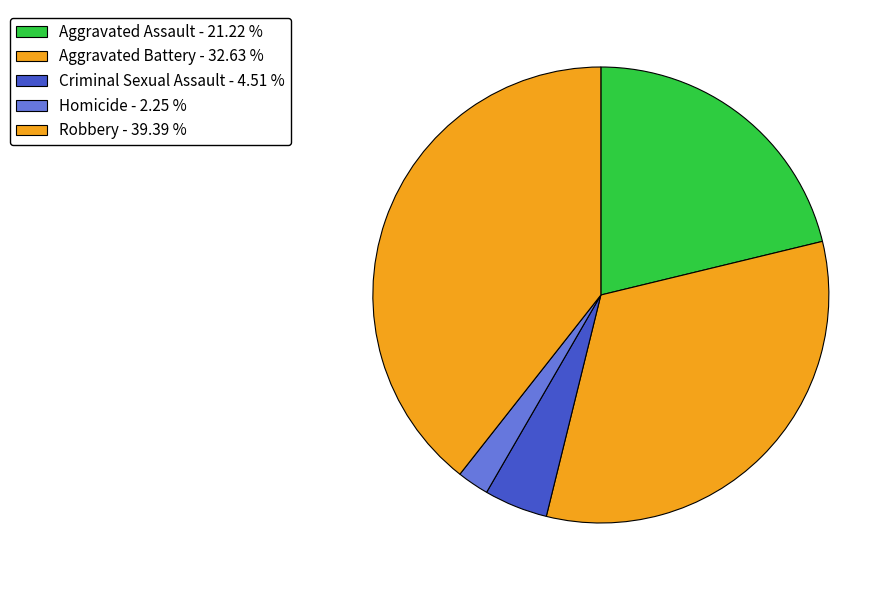

Is it true that Homicide is 2% of the pie?

True